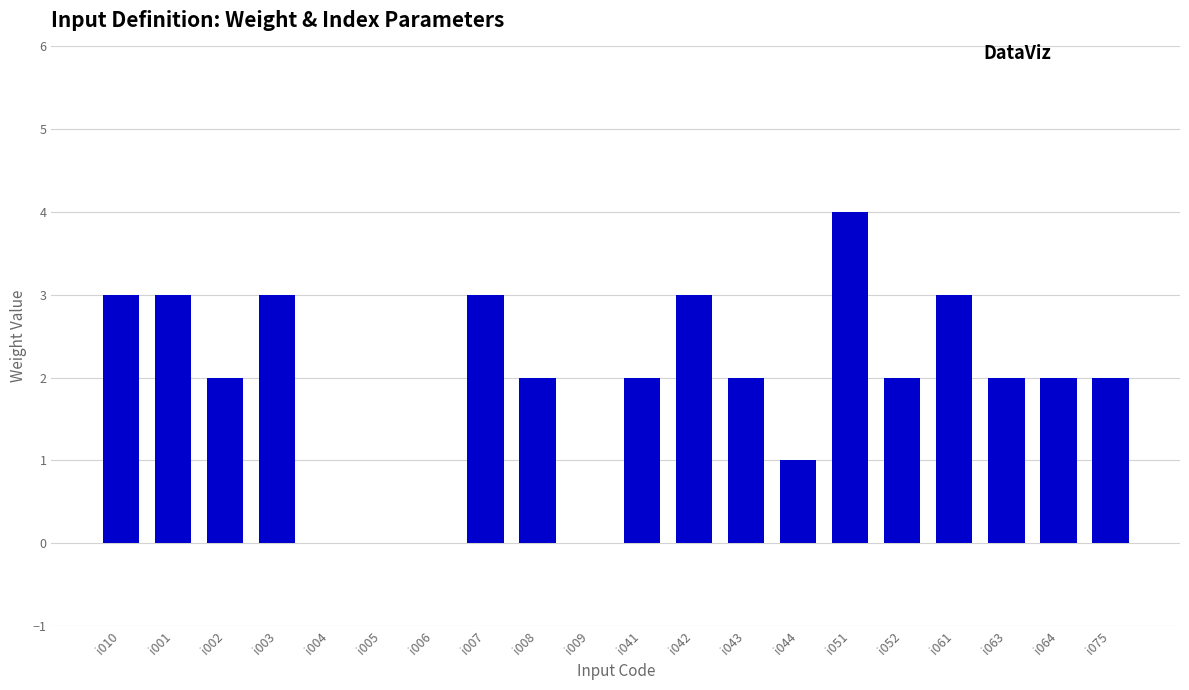

Is it true that the value at i008 is 1?

False